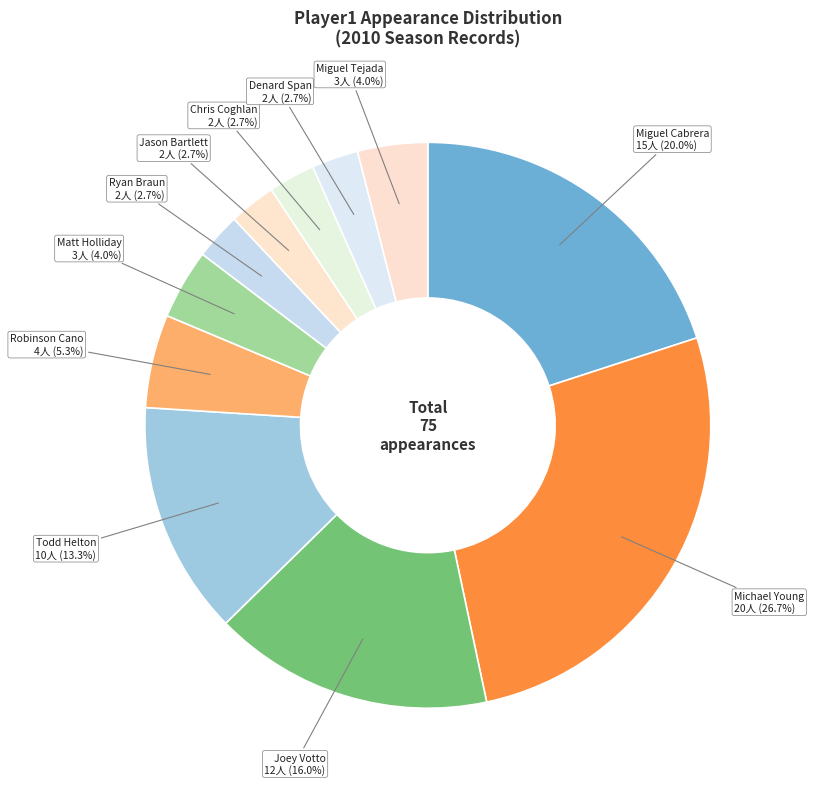

How many segments does this pie chart have?

11